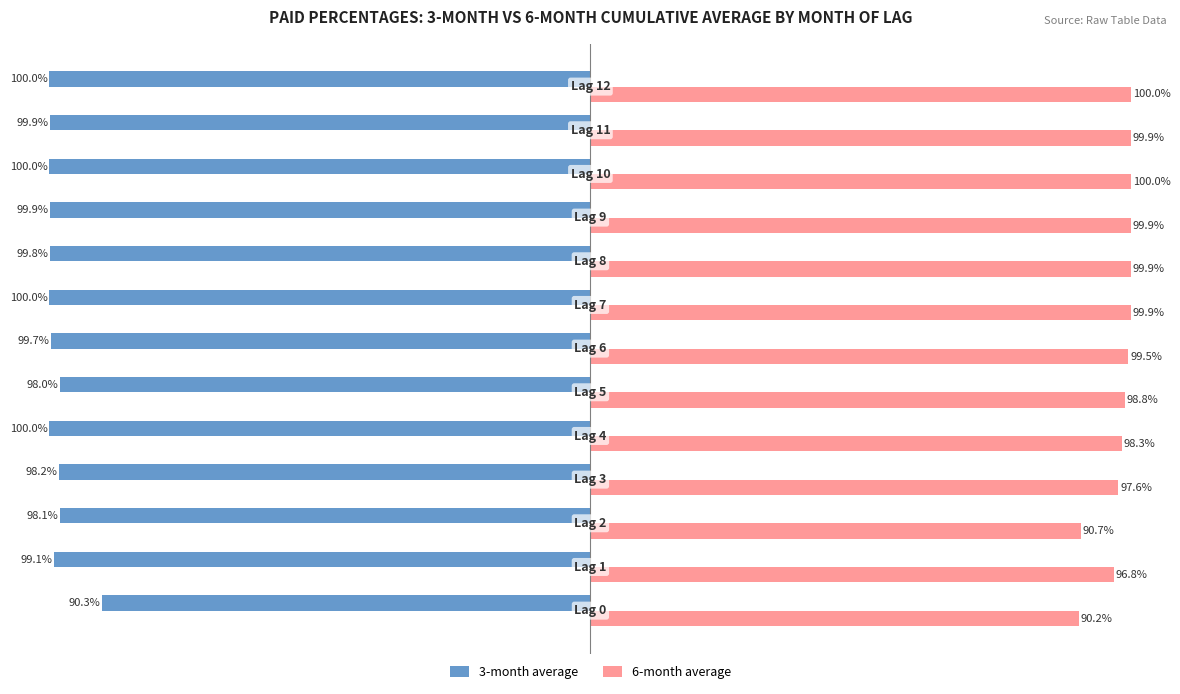

Which series has the largest total across all categories?

6-month average